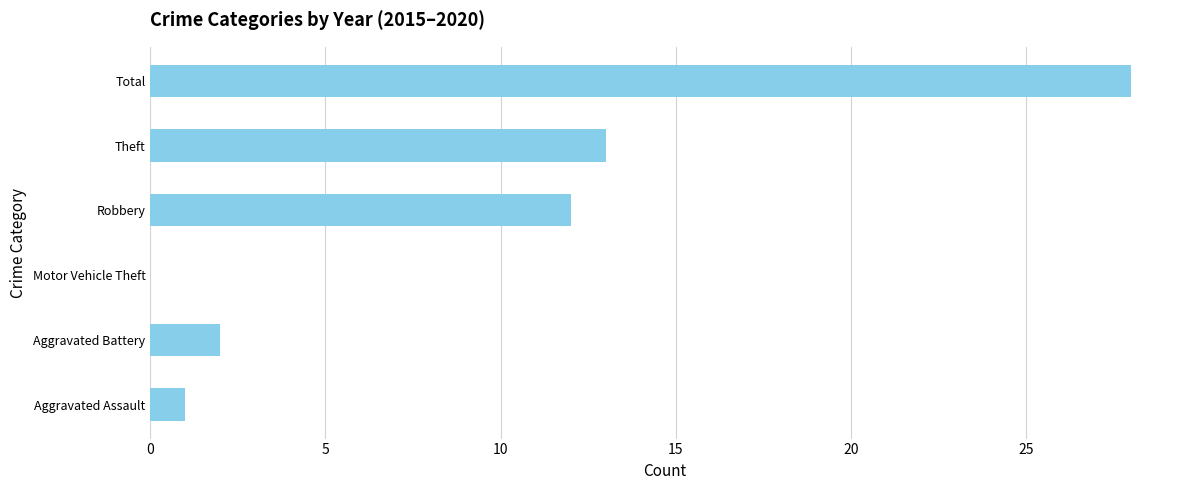

How many positive values are there?

5